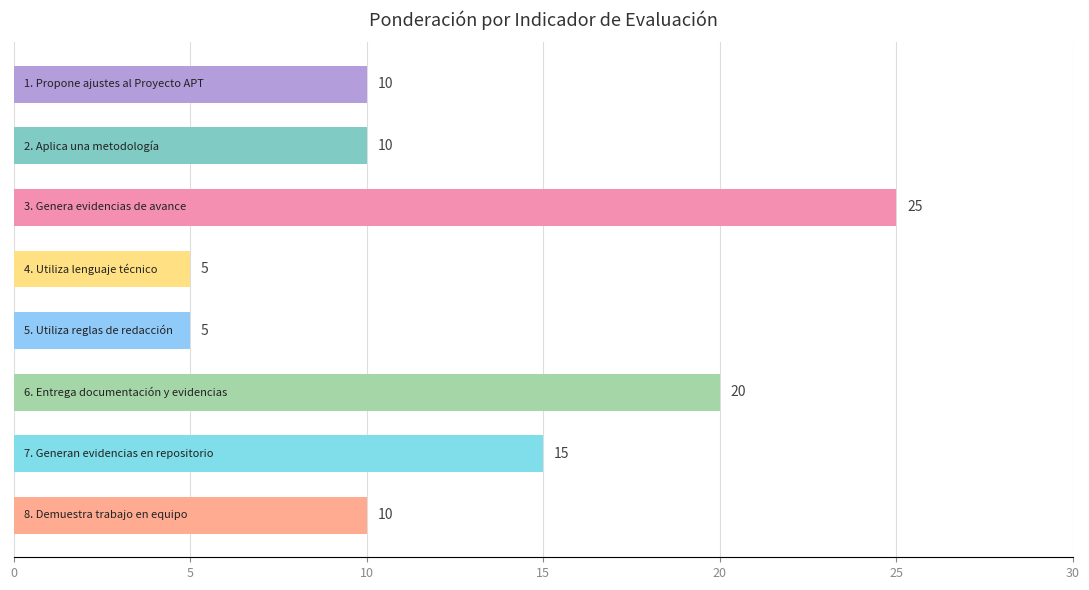

How many values are between 10 and 20?

5